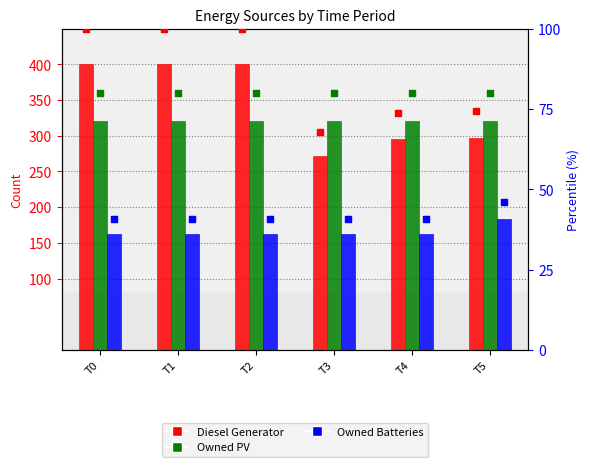

Which series reaches the maximum Y coordinate?

Diesel Generator